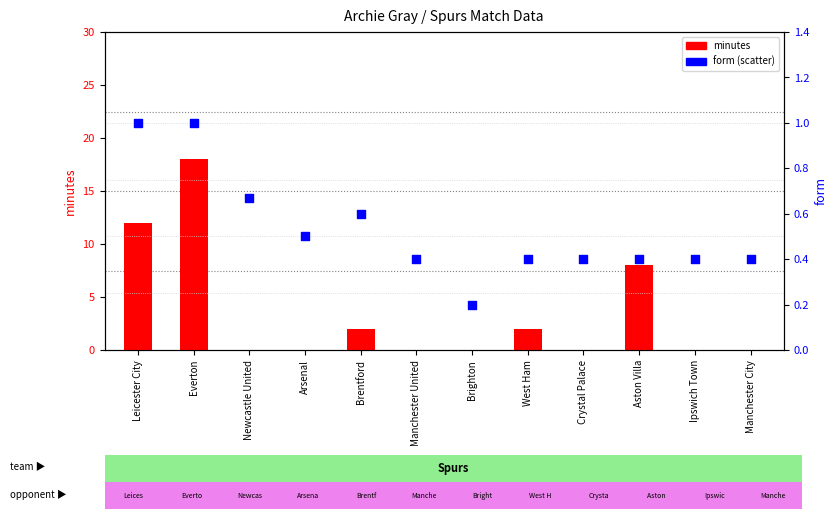

Is the value of form at West Ham greater than the value of minutes at West Ham?

No